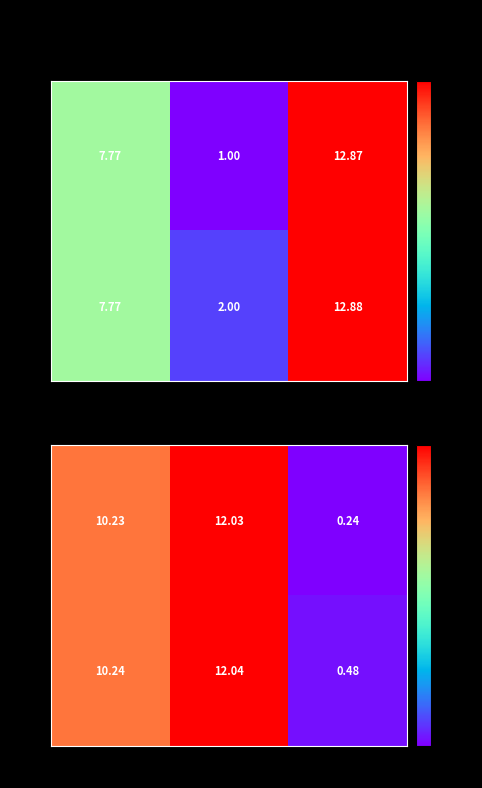

The value of Row 0 at T. Util [h] is 10.2. True or false?

True